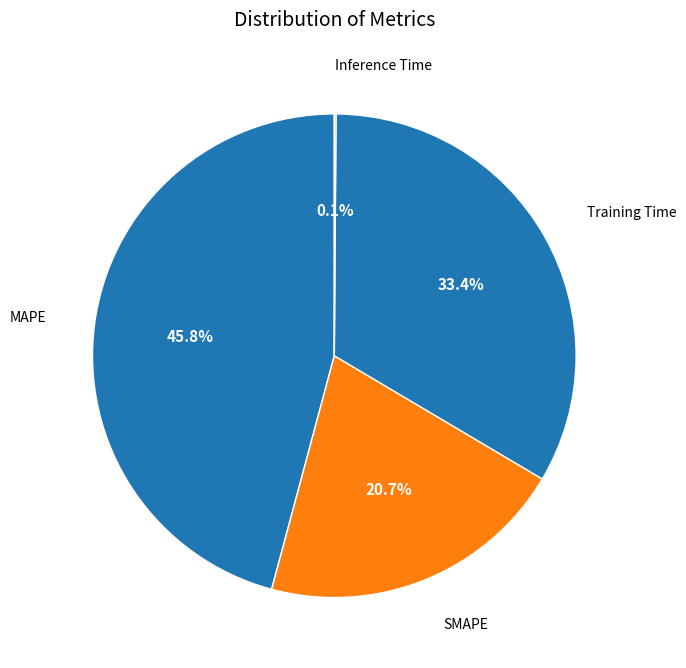

Which slice is the largest?

MAPE